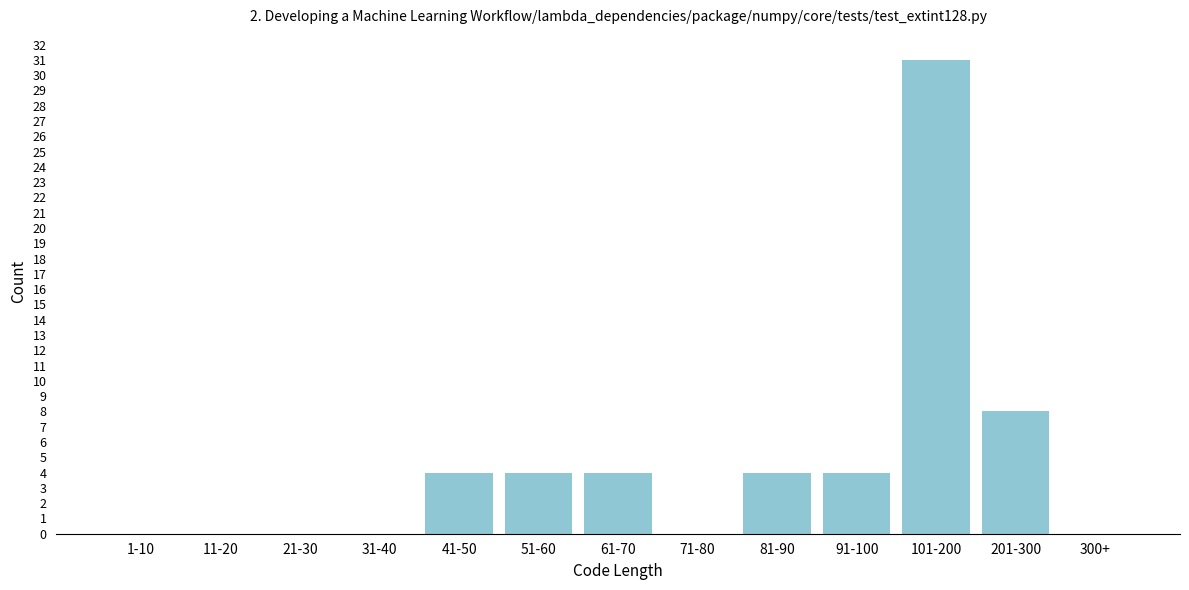

Reading right to left, transcribe all the data shown in this chart.

300+=0	201-300=8	101-200=31	91-100=4	81-90=4	71-80=0	61-70=4	51-60=4	41-50=4	31-40=0	21-30=0	11-20=0	1-10=0